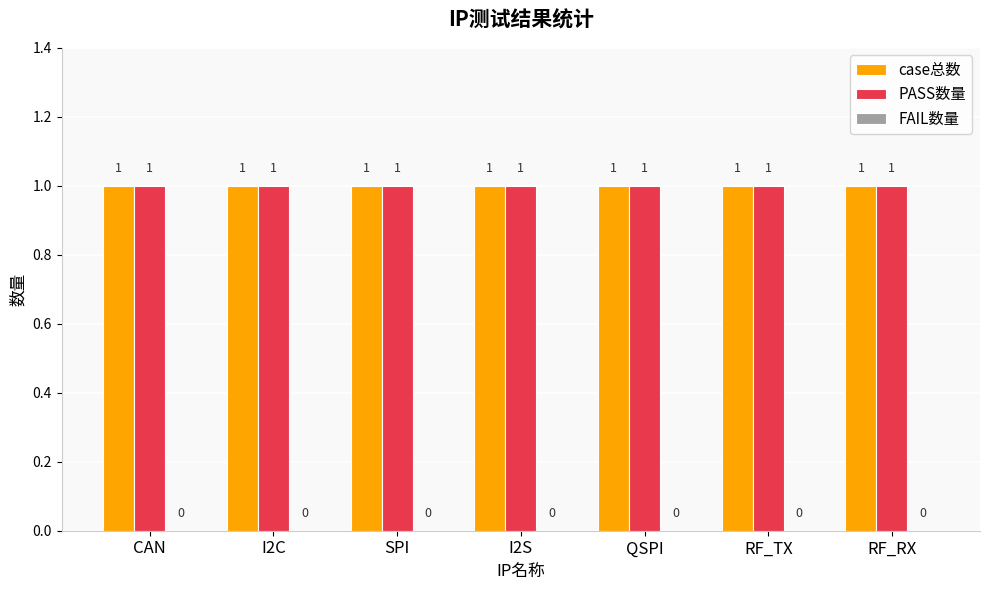

Rank the series by their maximum value, from lowest to highest.

FAIL数量, case总数, PASS数量